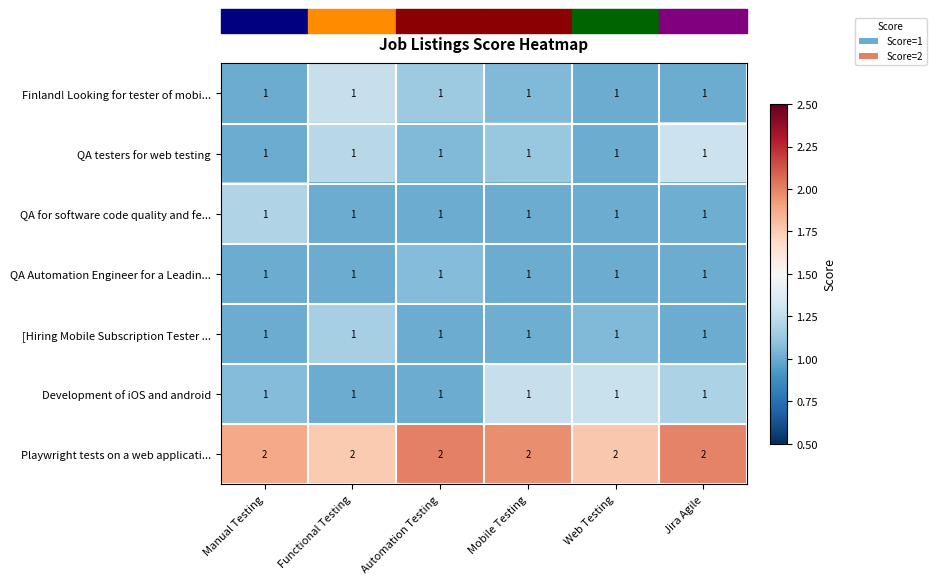

The value of Finland! Looking for tester of mobi... at Jira Agile is 1. True or false?

True